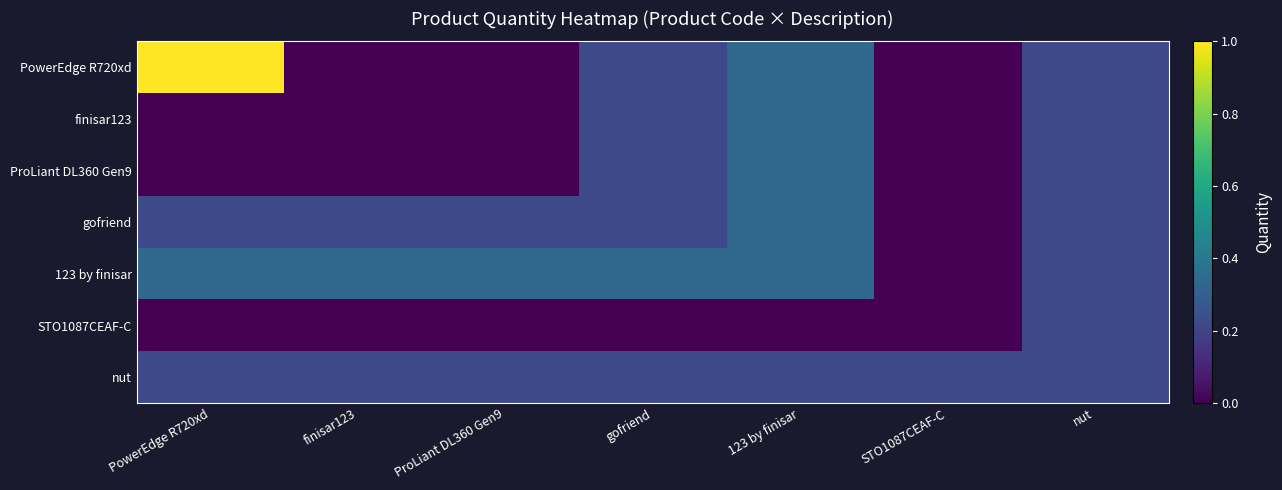

At STO1087CEAF-C, list the series in order from largest to smallest.

nut, PowerEdge R720xd, finisar123, ProLiant DL360 Gen9, gofriend, 123 by finisar, STO1087CEAF-C